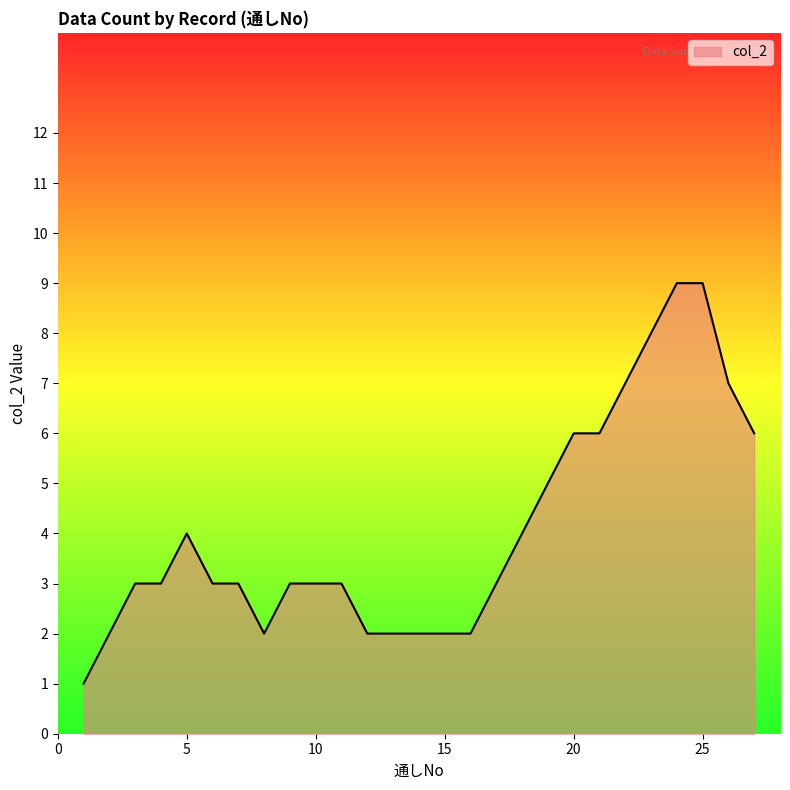

What is the maximum value shown in the chart?

9